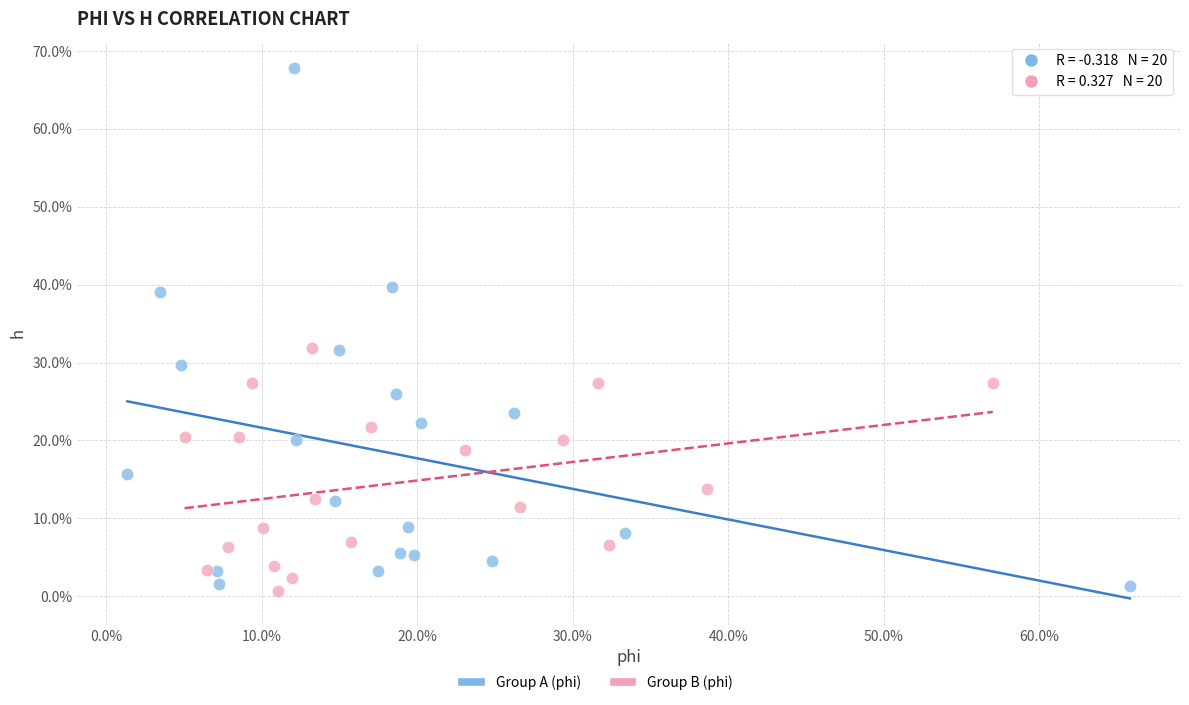

Which series has the largest Y range (max minus min)?

Group A (phi)